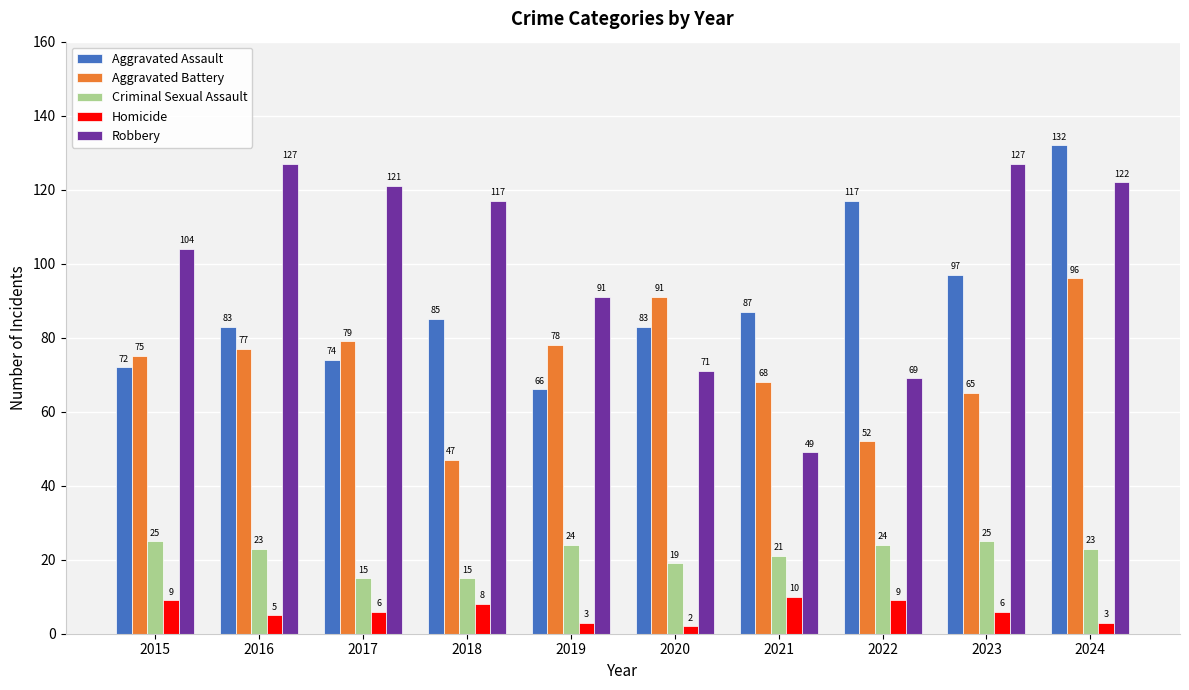

Read the Aggravated Battery value at 2016.

77